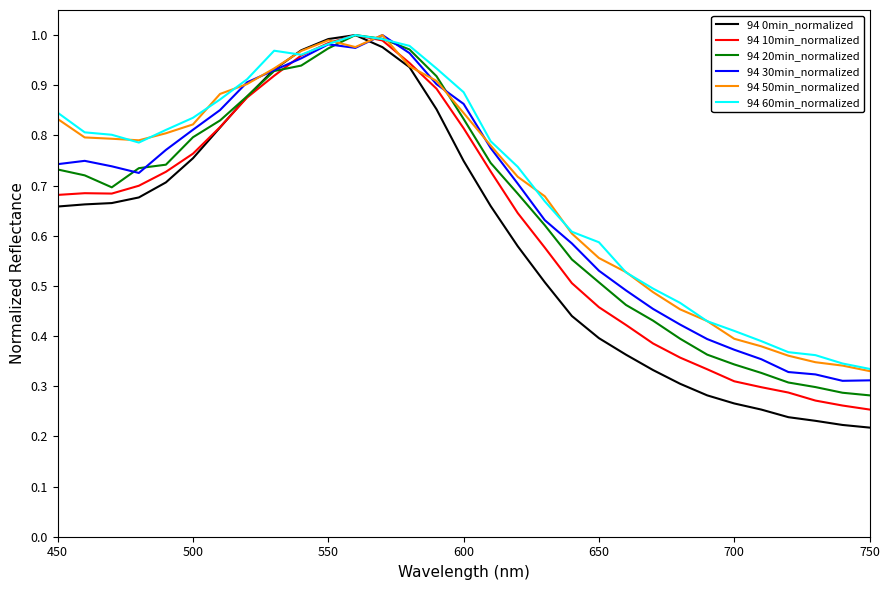

Which series has the widest spread of values?

94 0min_normalized